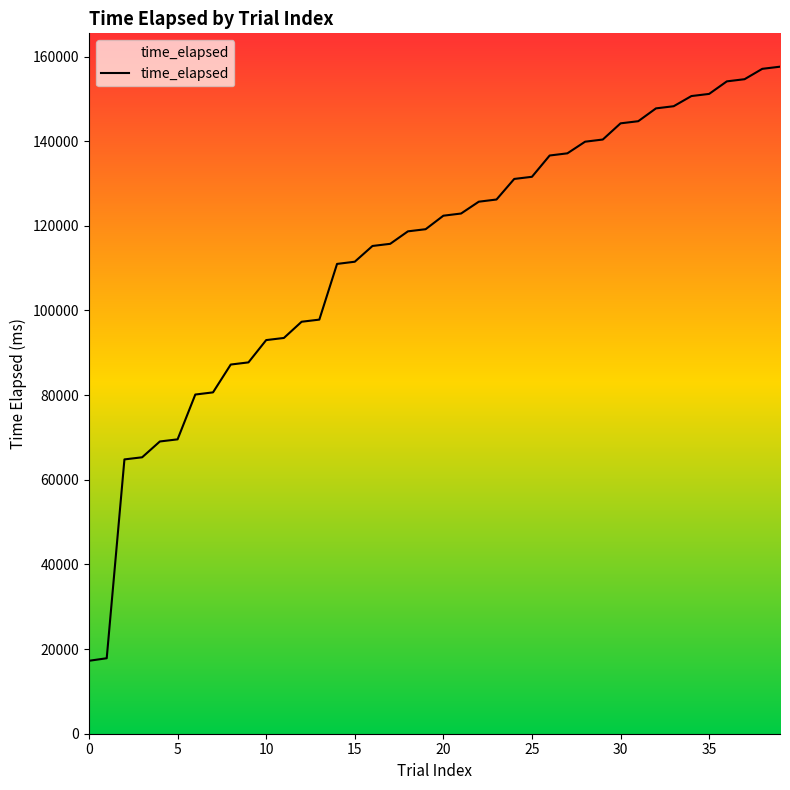

What is the smallest value displayed?

17233